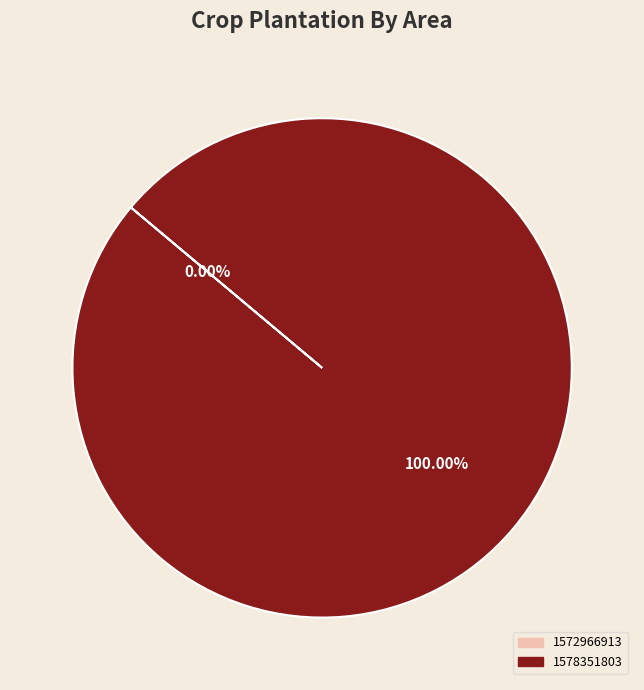

True or false: 1578351803 accounts for 100% of the total.

True